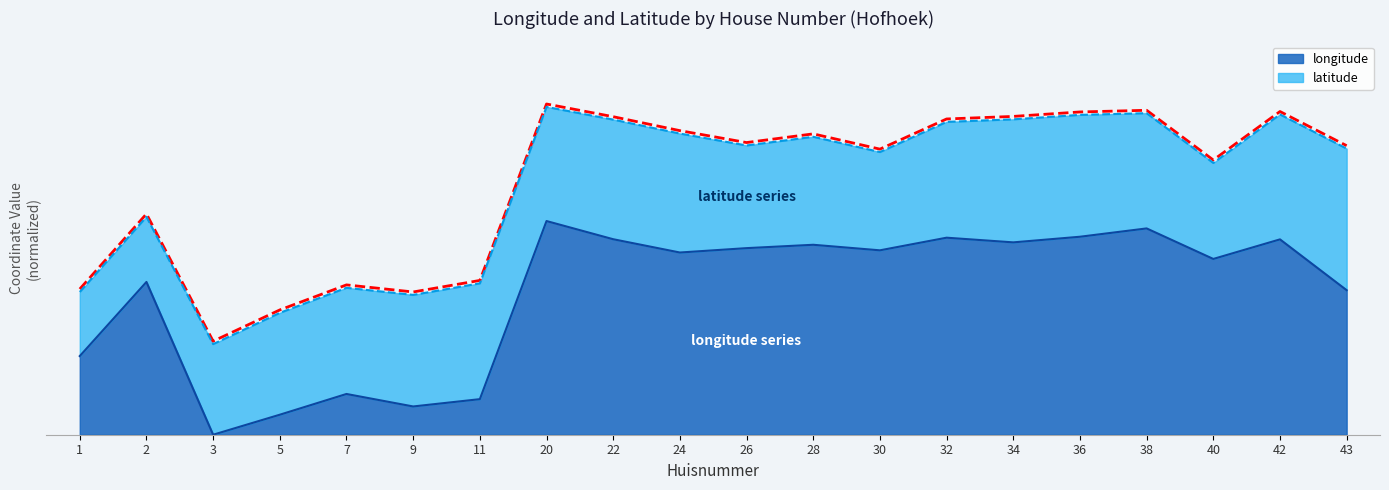

What is the value of the 15th point from the left?

2.6